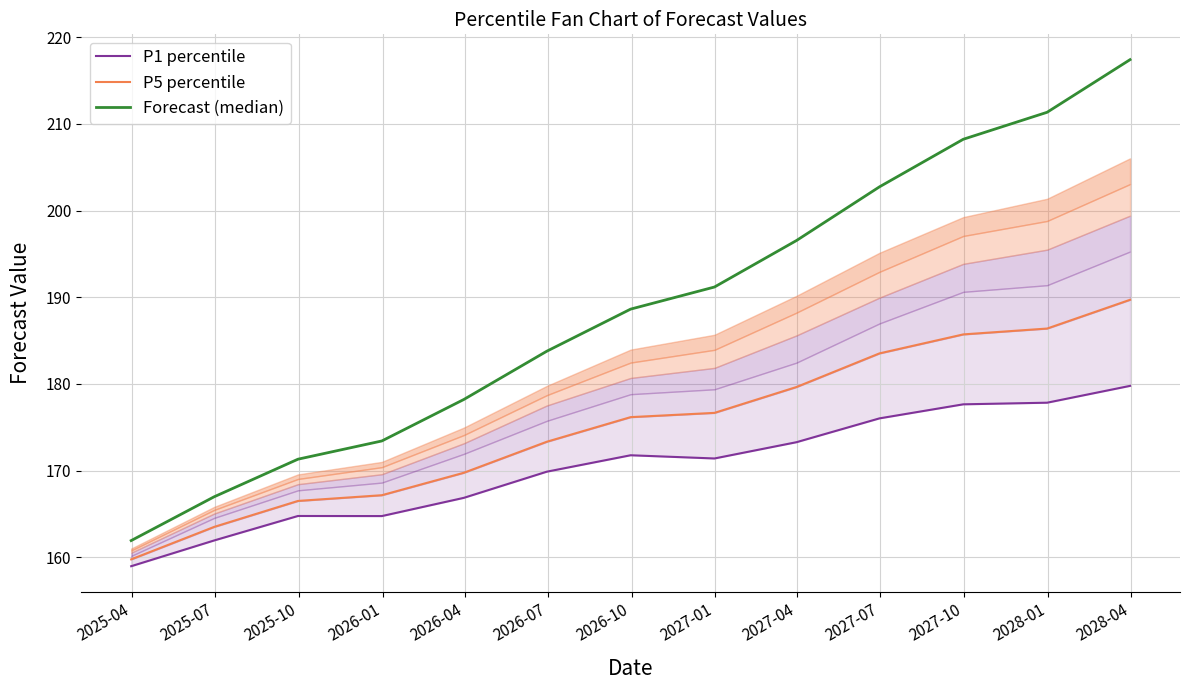

At 2026-07, list the series in order from smallest to largest.

P1 percentile, P5 percentile, Forecast (median)